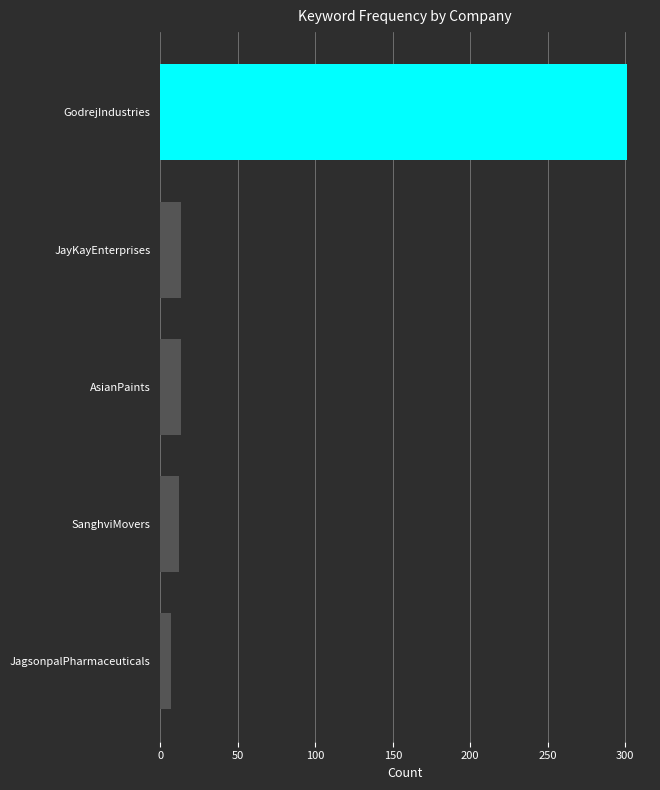

What value does the data have at JagsonpalPharmaceuticals?

7